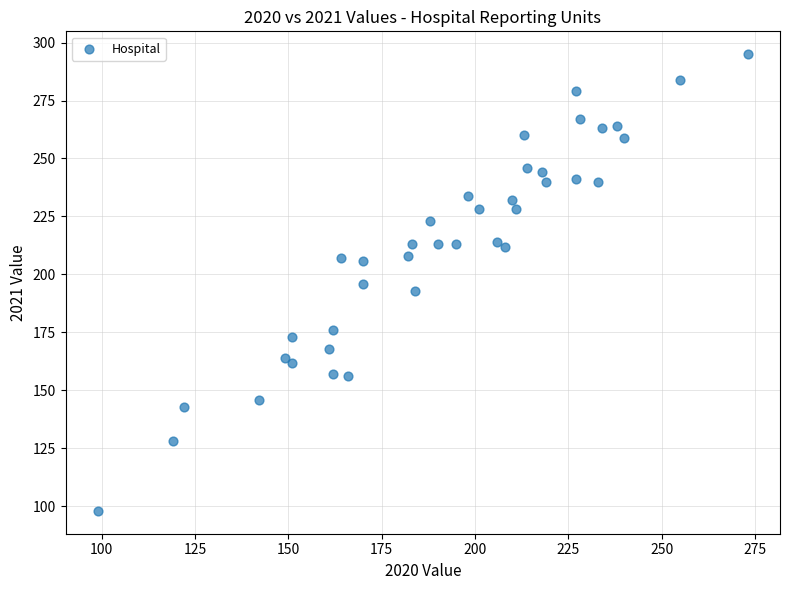

What is the range of X values (max minus min)?

174